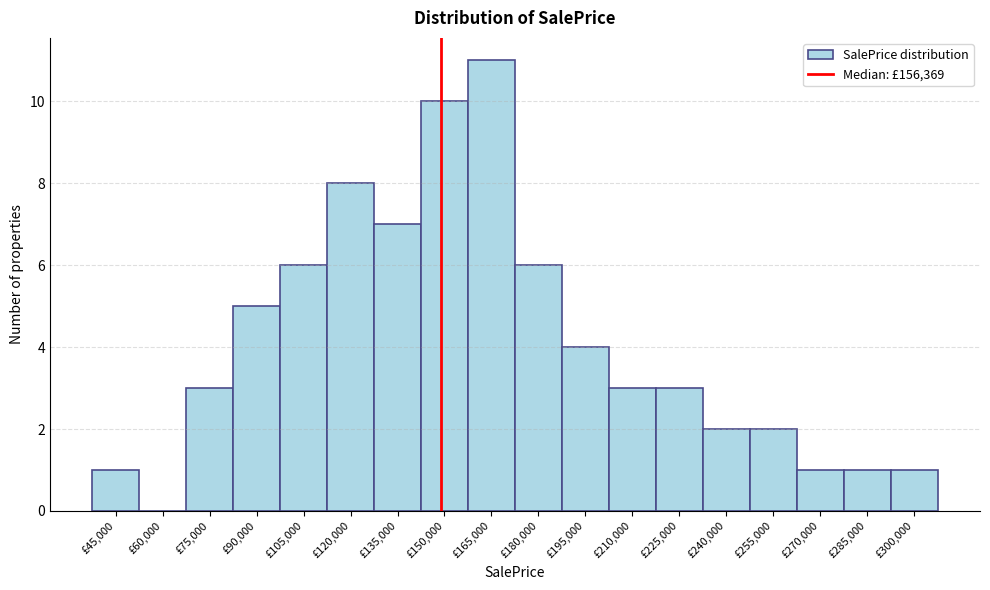

Reading left to right, extract all data points from this chart.

£45,000=1	£60,000=0	£75,000=3	£90,000=5	£105,000=6	£120,000=8	£135,000=7	£150,000=10	£165,000=11	£180,000=6	£195,000=4	£210,000=3	£225,000=3	£240,000=2	£255,000=2	£270,000=1	£285,000=1	£300,000=1